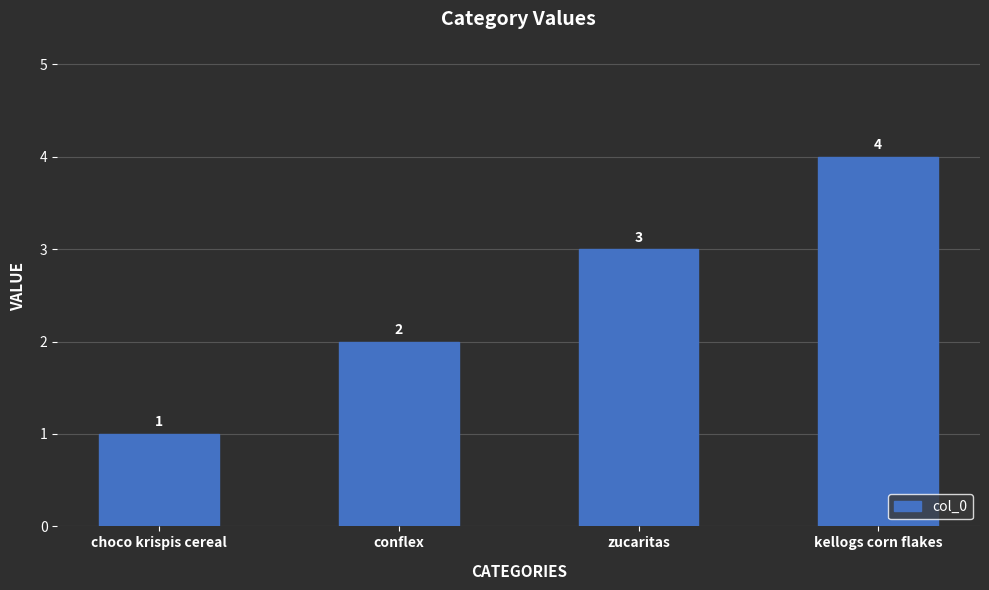

True or false: the data shows 1 at choco krispis cereal.

True